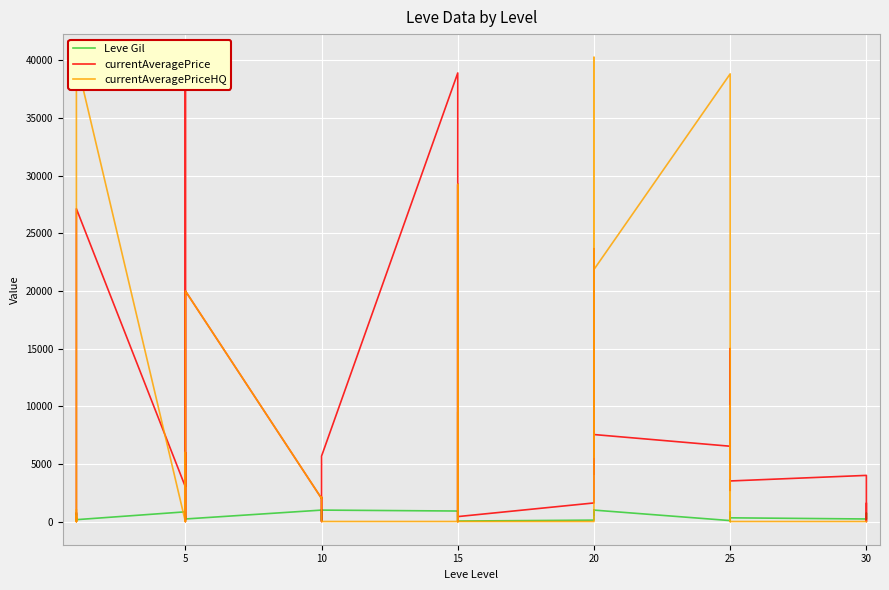

At how many categories does at least one series exceed 34638?

5